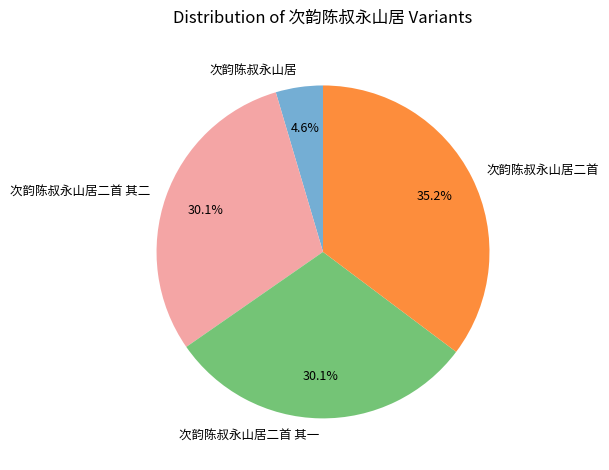

Does 次韵陈叔永山居二首 account for over 50% of the chart?

No